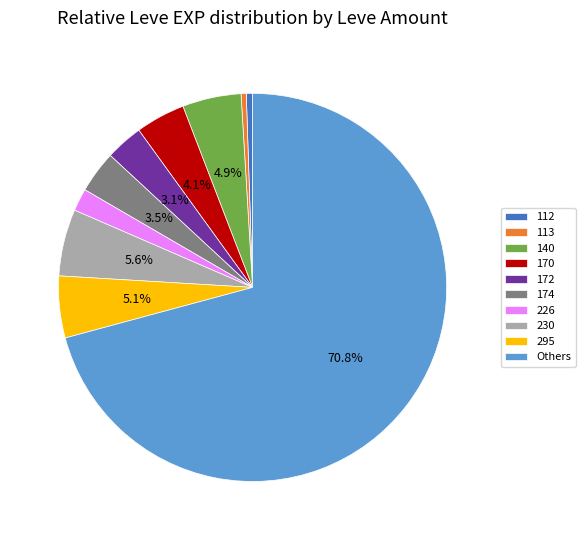

Which slice is the largest?

Others